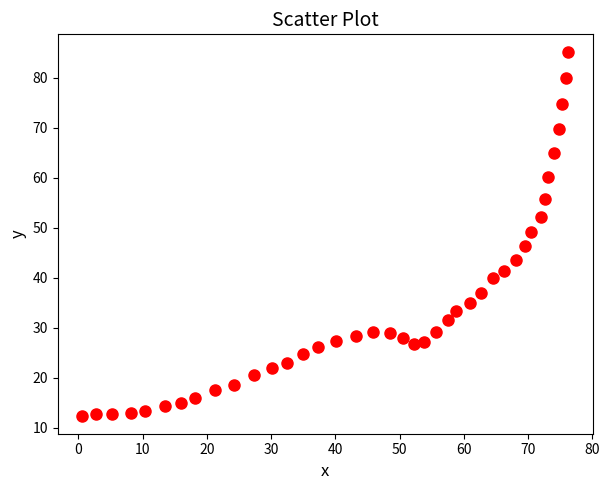

What is the range of Y values (max minus min)?

72.6